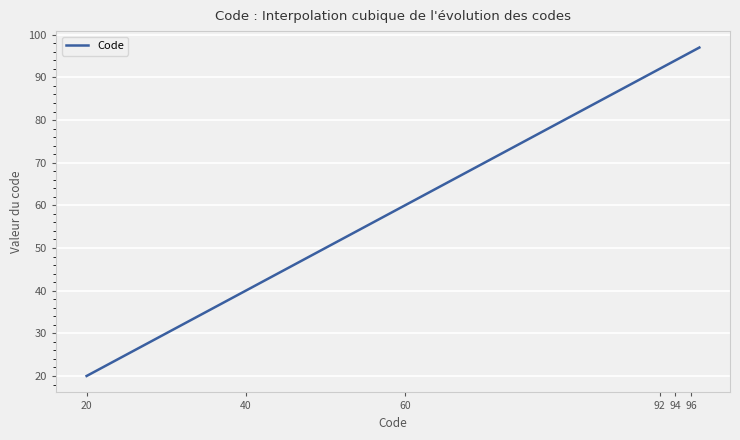

What is the greatest value displayed?

97.0